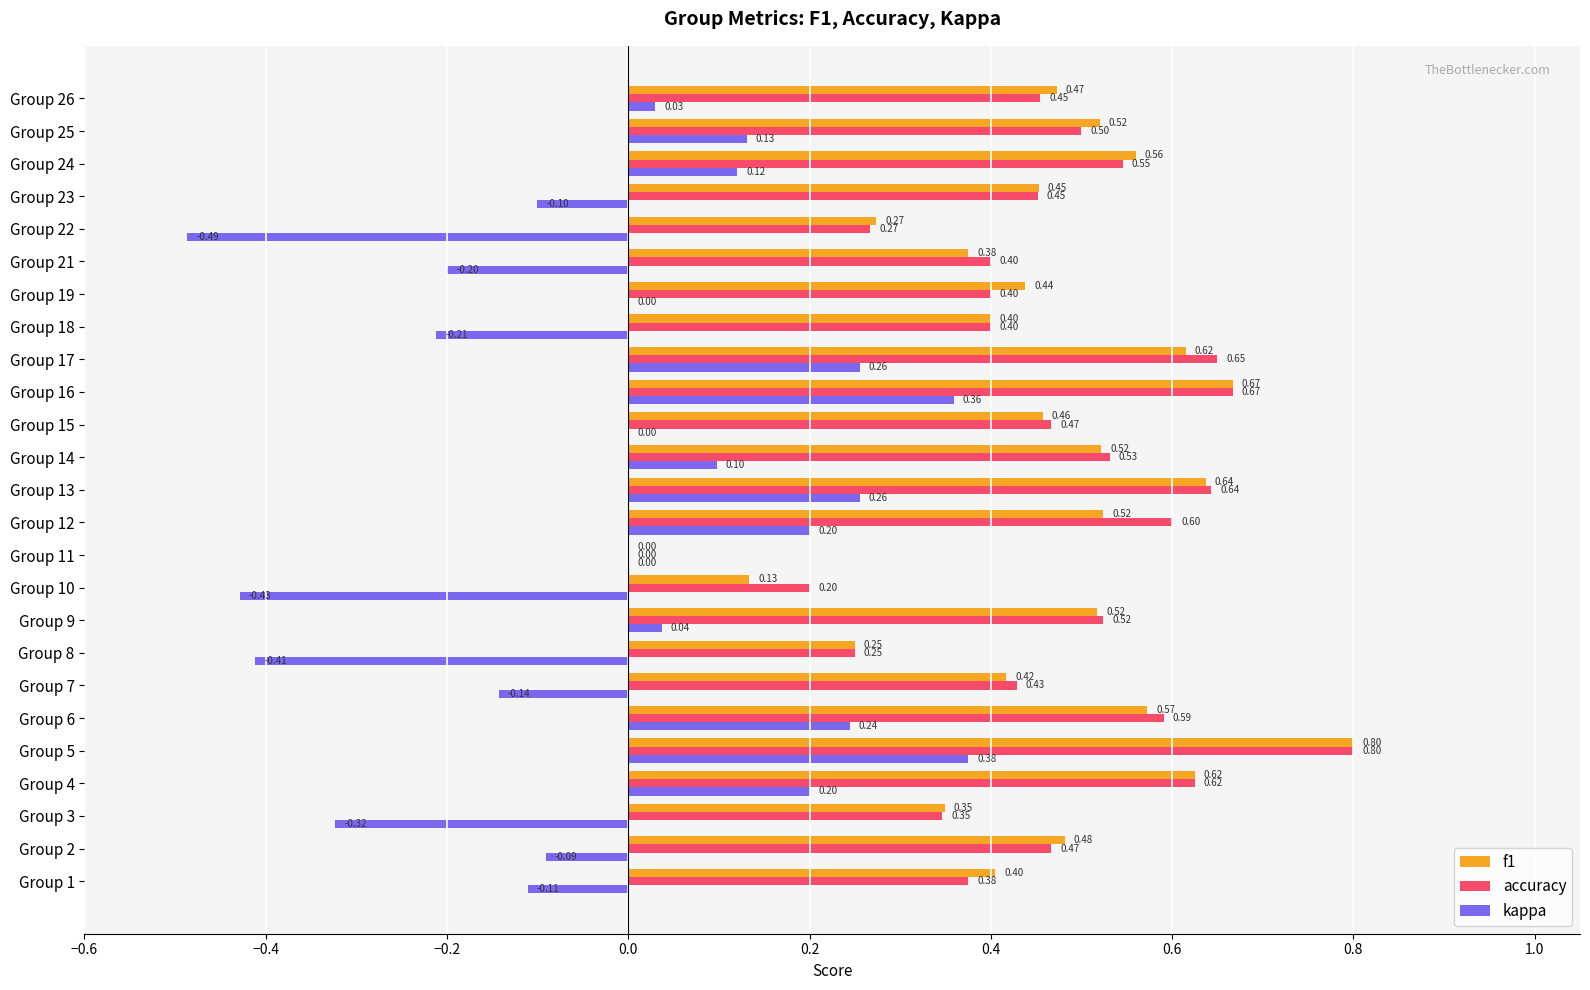

At which category is the sum across all series the highest?

Group 5